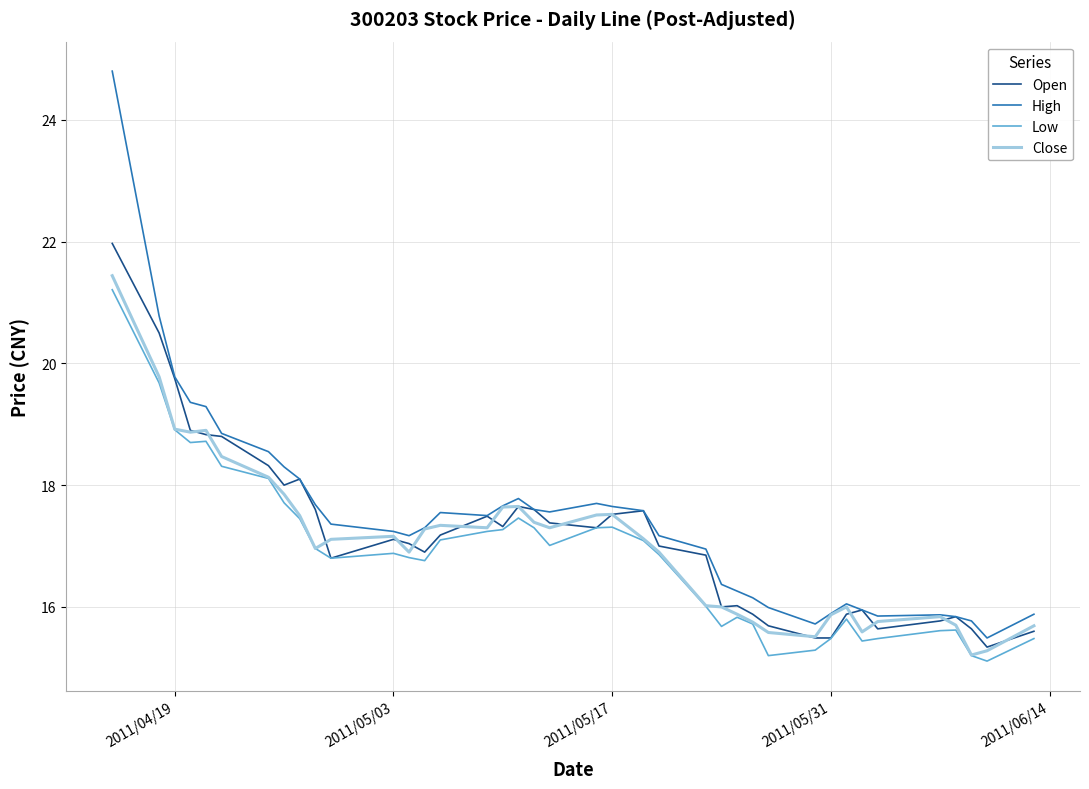

What is the maximum value shown in the chart?

24.8